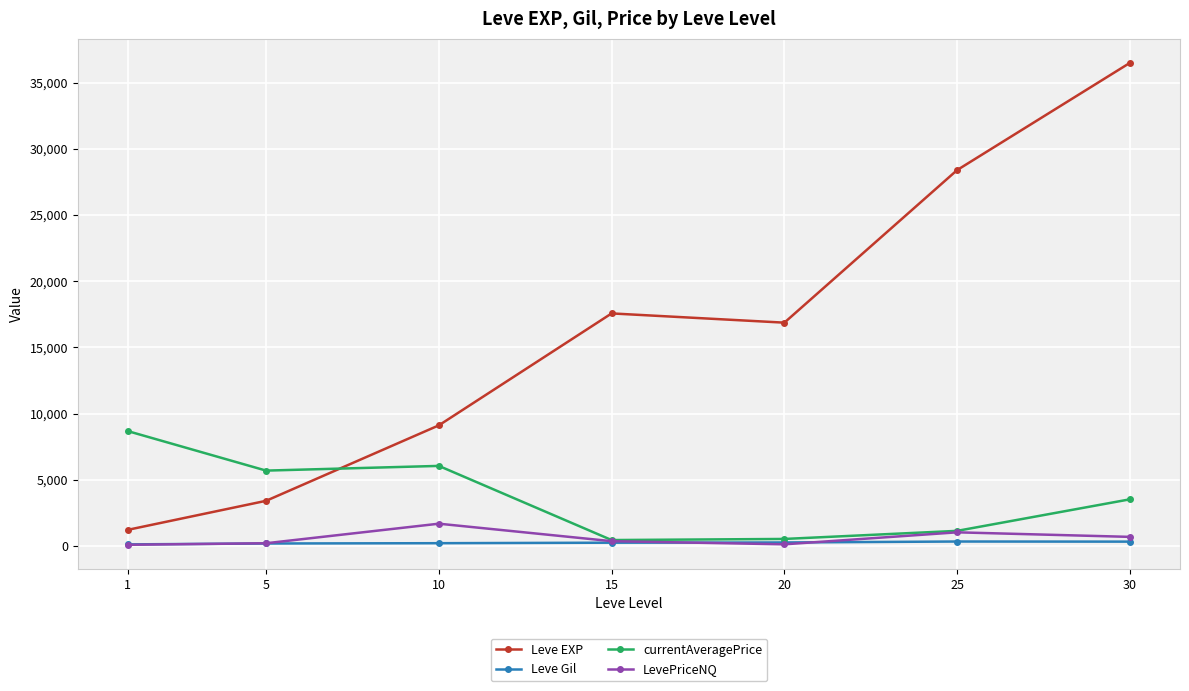

Rank the series by their maximum value, from lowest to highest.

Leve Gil, LevePriceNQ, currentAveragePrice, Leve EXP